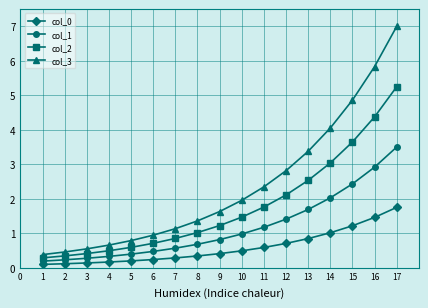

Is the value of col_0 at 4 greater than the value of col_1 at 2?

No